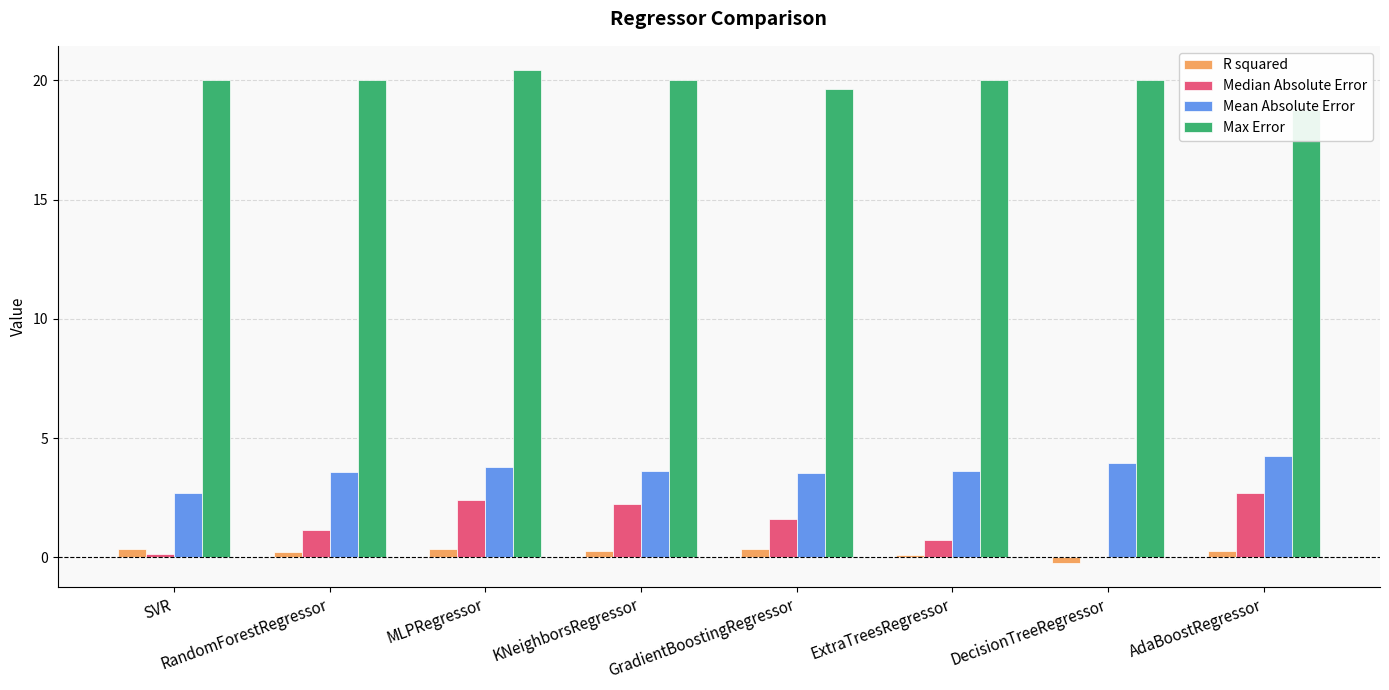

At which category is the sum across all series the highest?

MLPRegressor